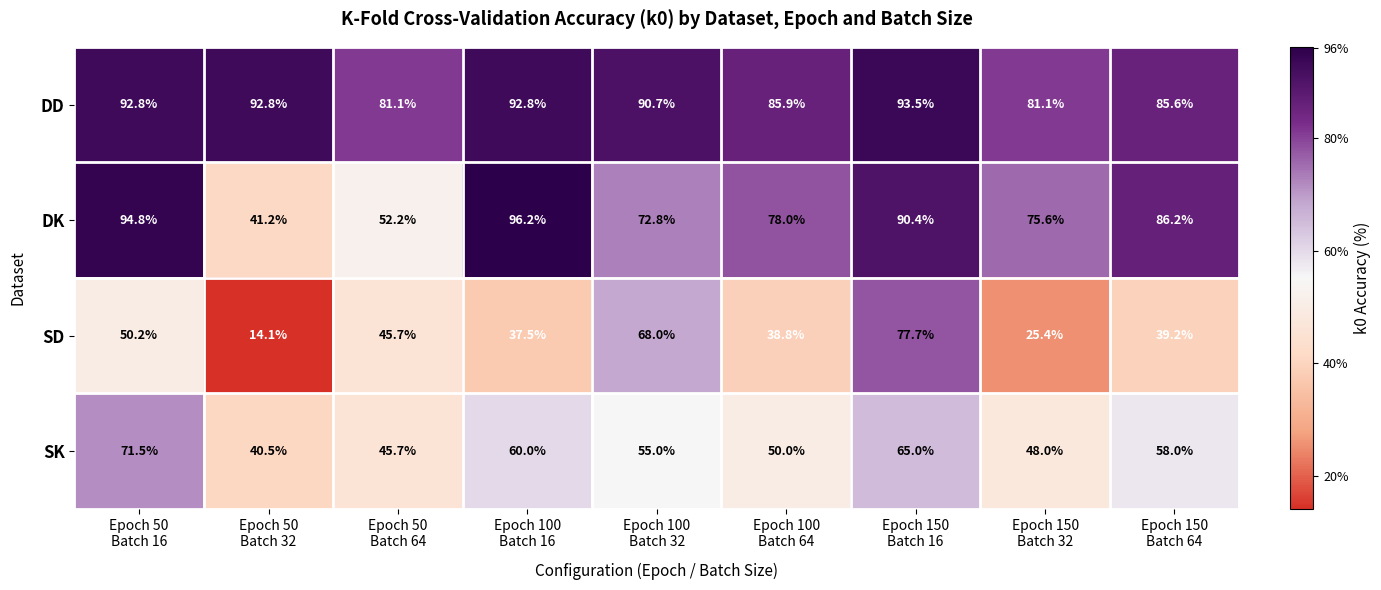

List the series in order of their overall mean, lowest first.

SD, SK, DK, DD